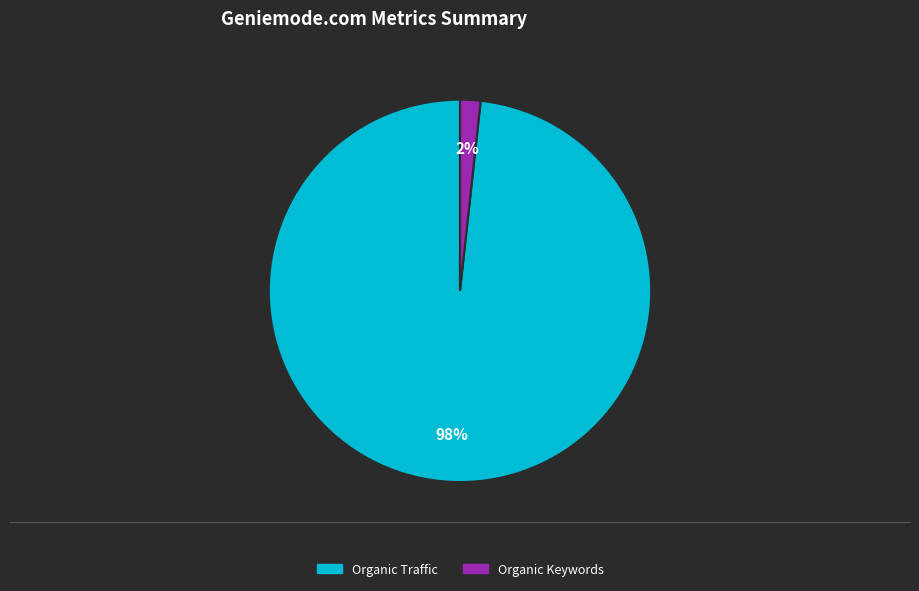

To the nearest percent, what is the average slice percentage?

50%